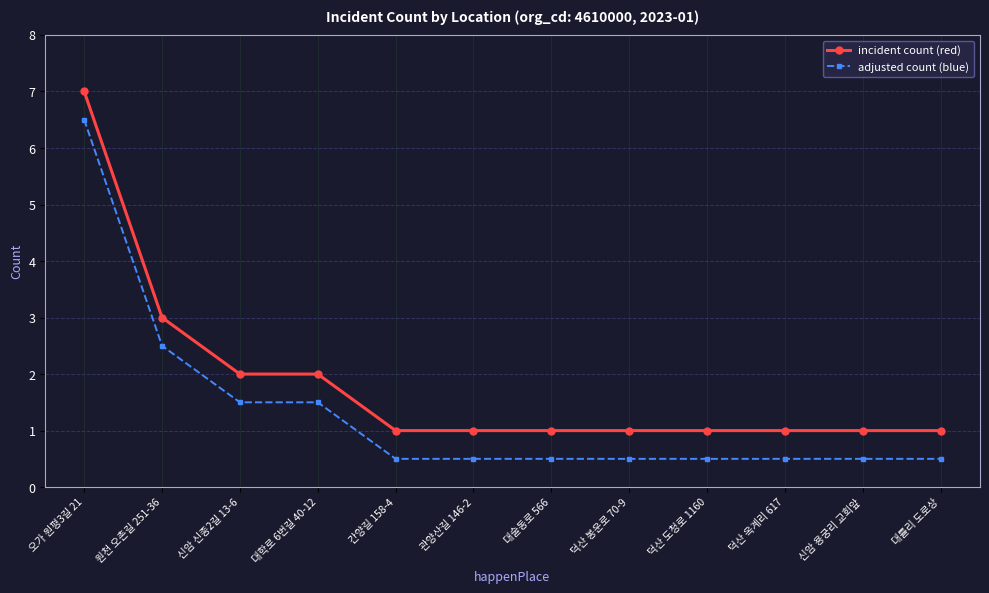

Rank the series by their maximum value, from highest to lowest.

incident count (red), adjusted count (blue)